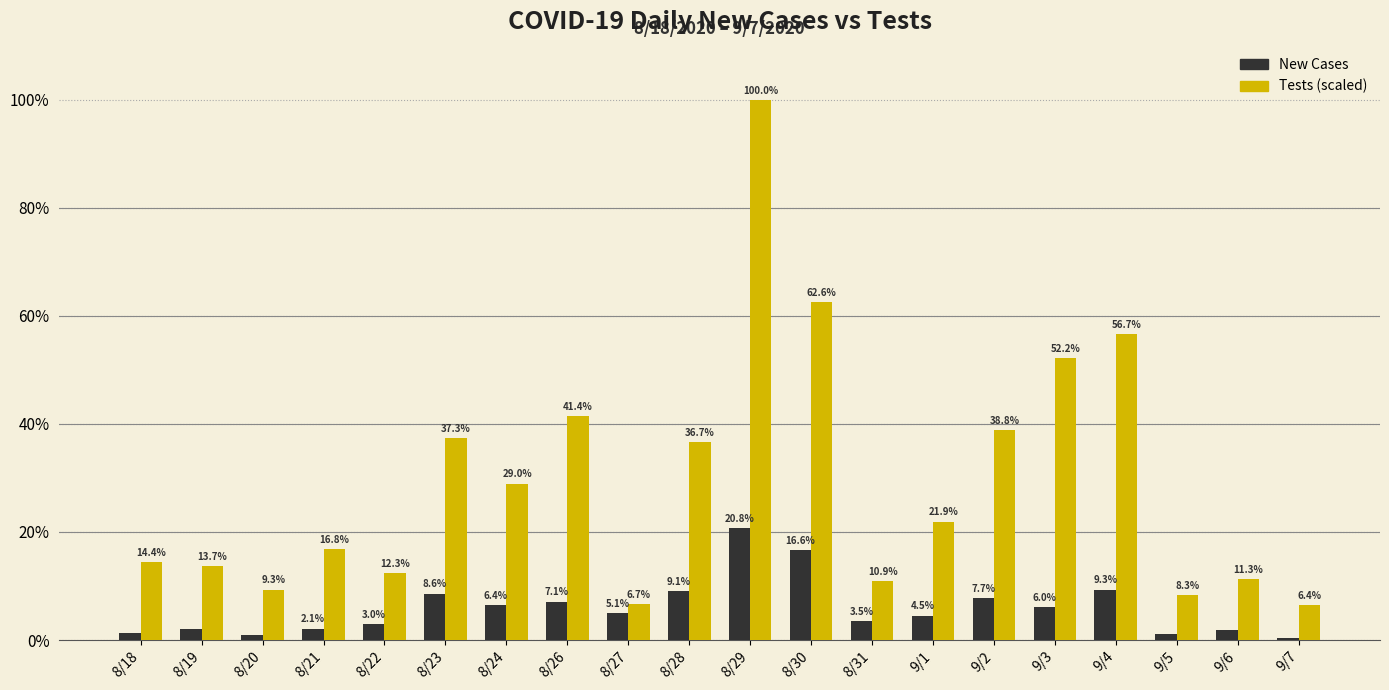

What is the difference between the highest and lowest values at 9/1?

17.4